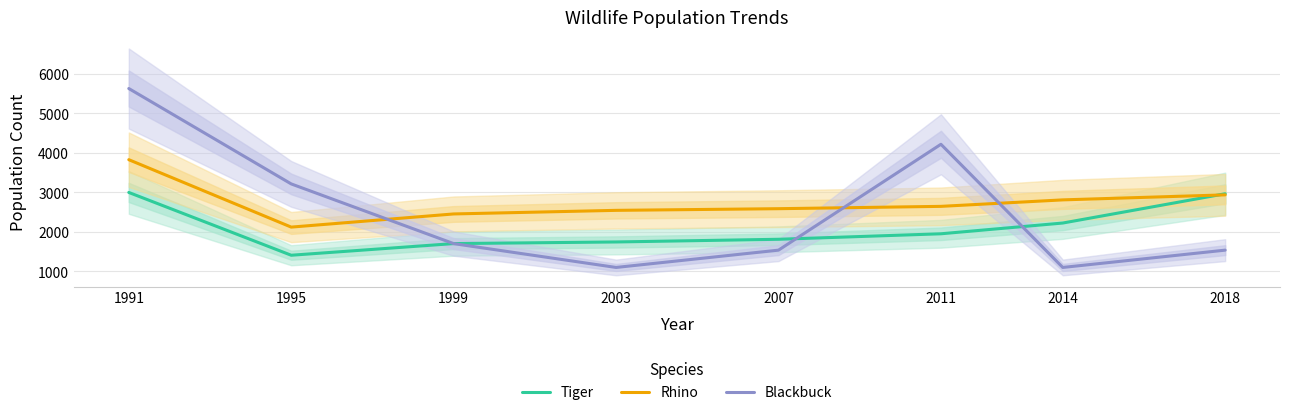

What is the approximate value of Tiger at 2003, to the nearest 10?

1750